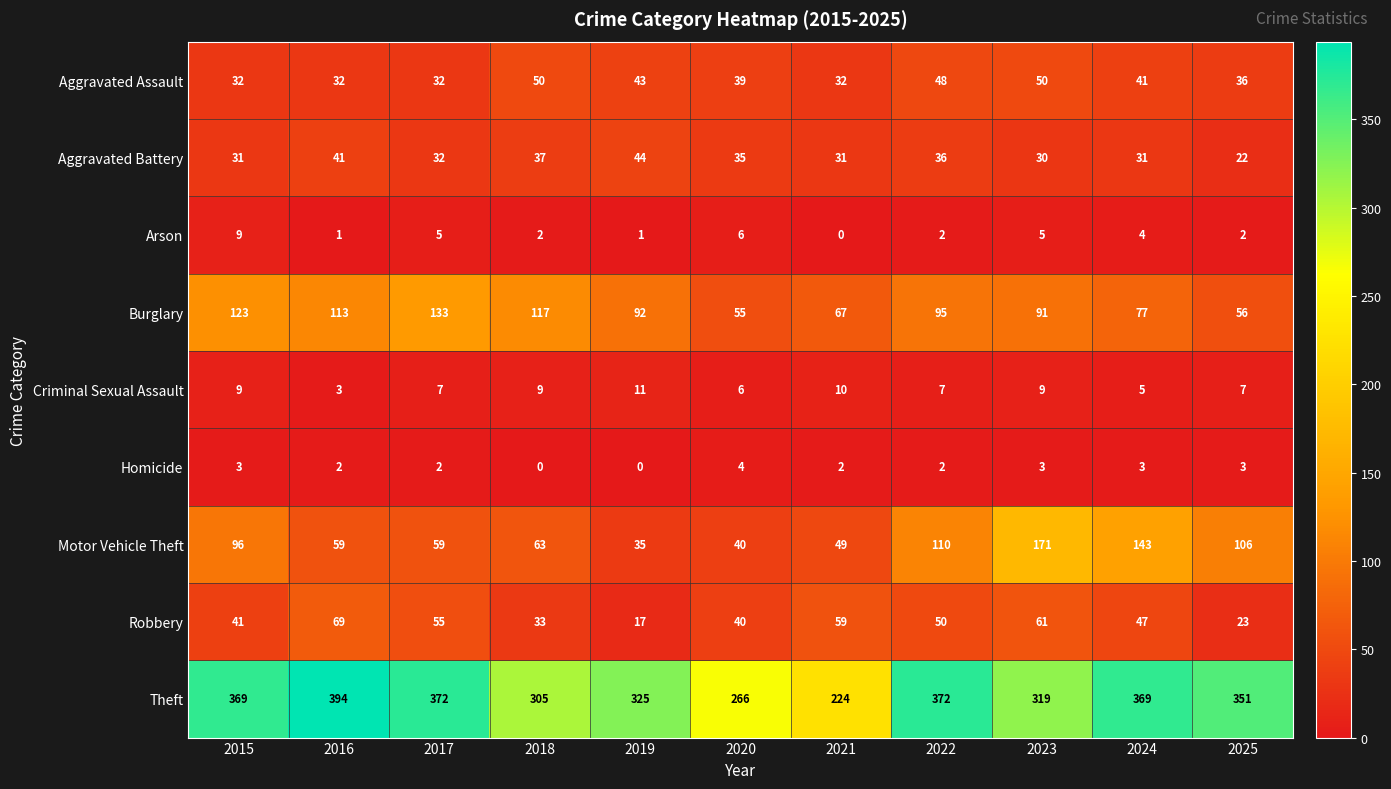

The Burglary series shows 123 at 2015. True or false?

True